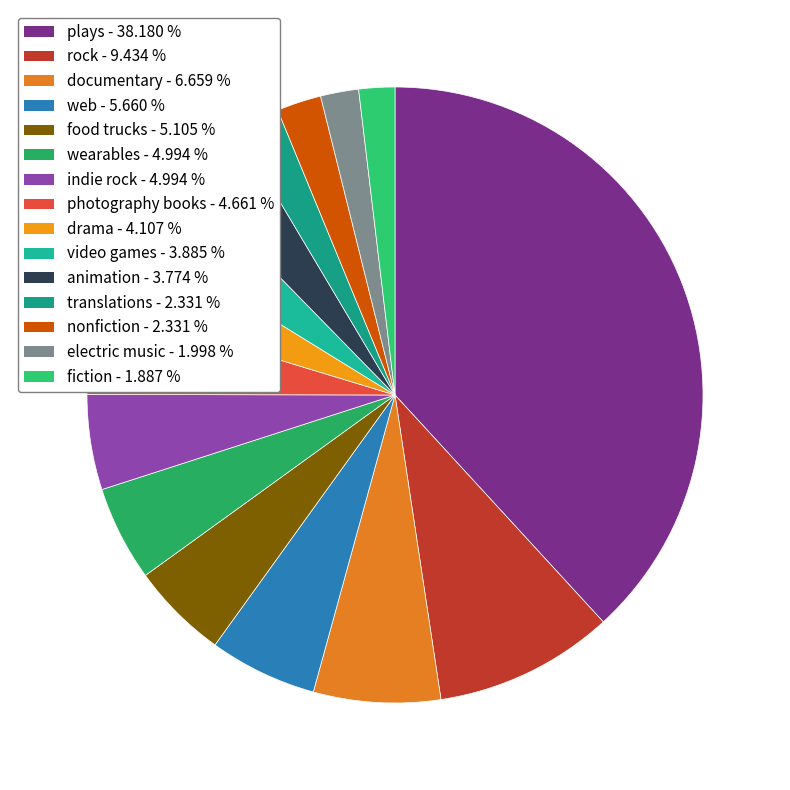

How much of the chart is everything except food trucks?

94.9%